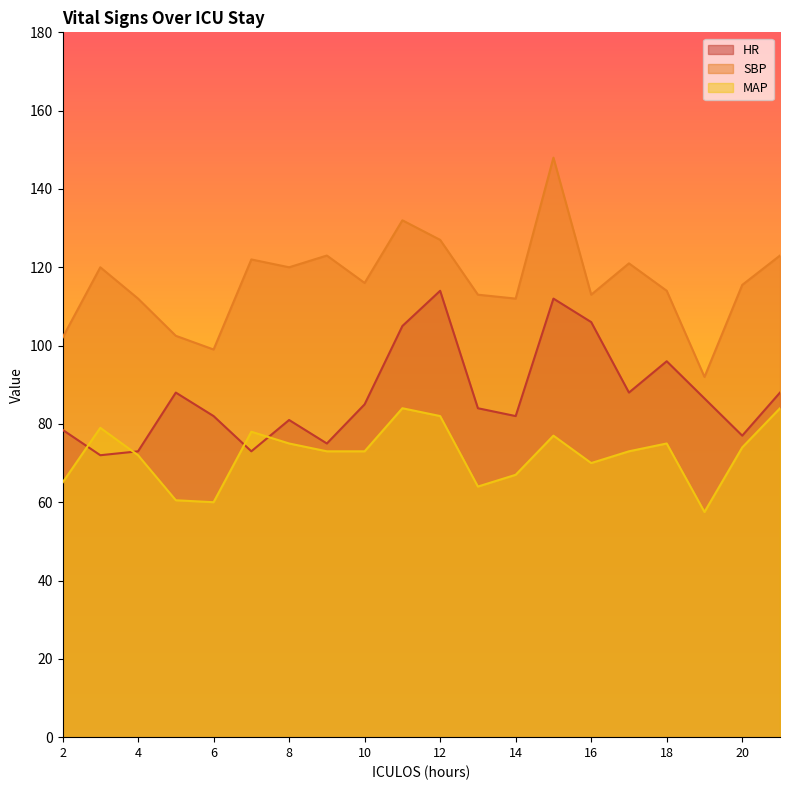

True or false: SBP has more than 2 interior local peaks.

True